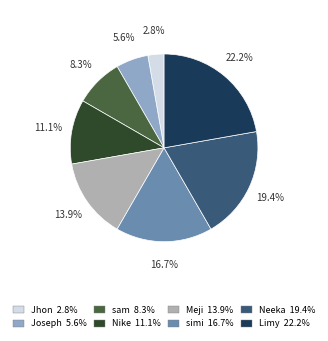

What is the smallest slice in the pie chart?

Jhon